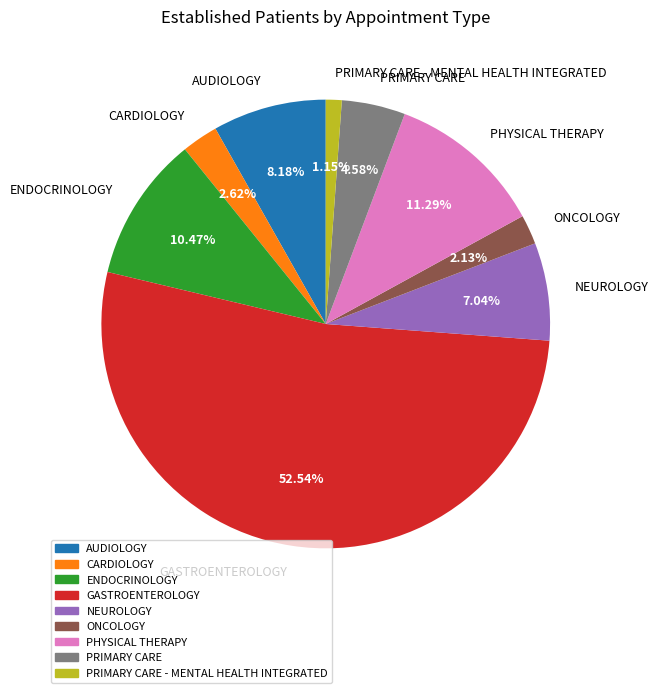

What percentage is NOT represented by PHYSICAL THERAPY?

88.7%